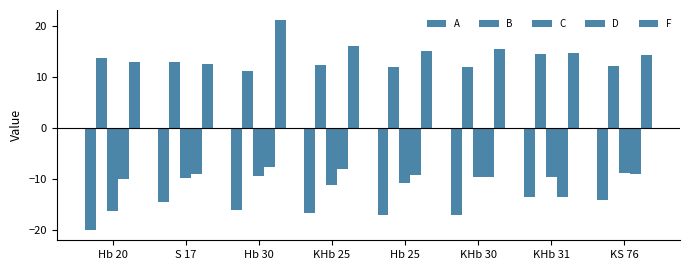

How many groups of bars are there?

8